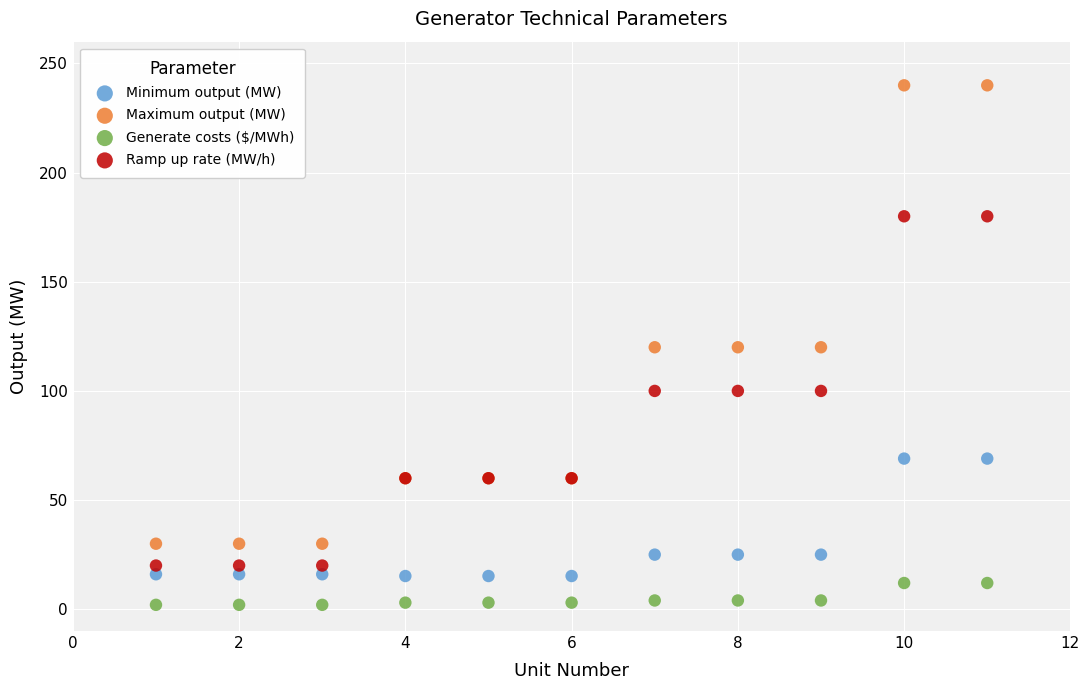

Which series has the widest spread of Y values?

Maximum output (MW)